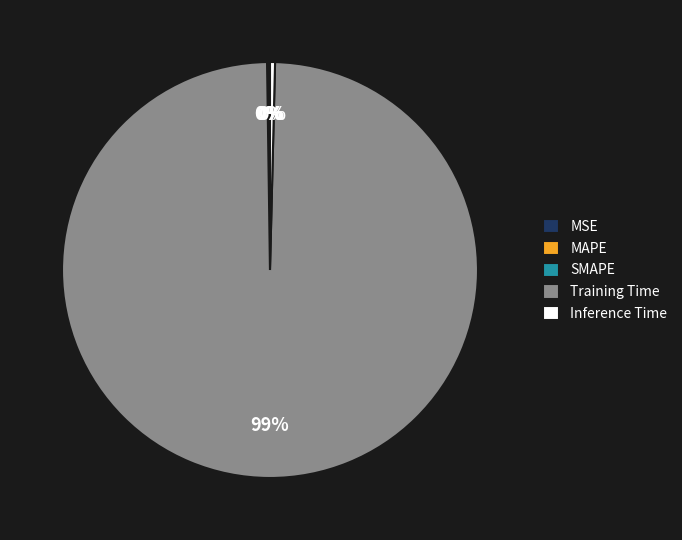

Which category accounts for the majority?

Training Time